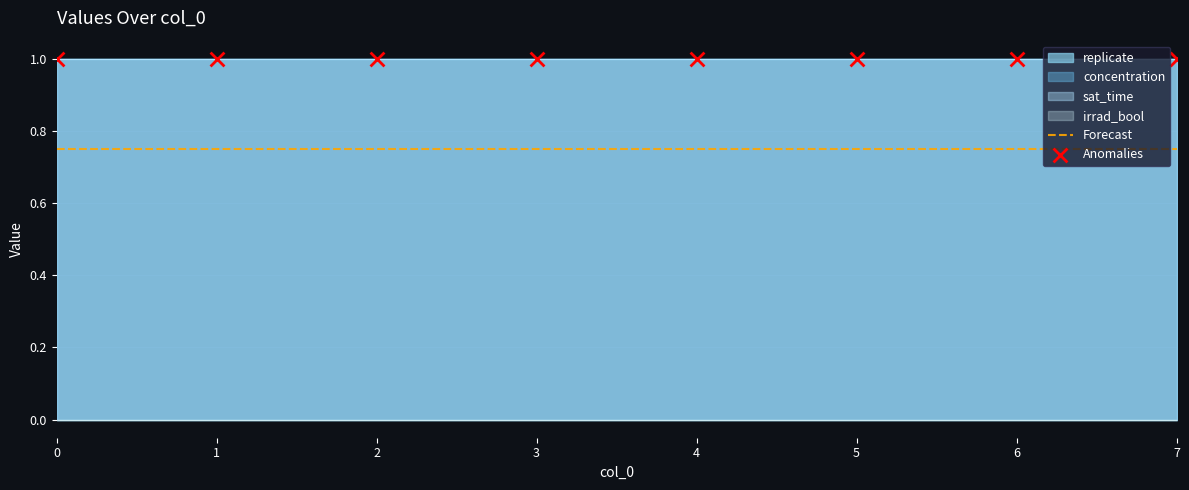

Which series has the largest total across all categories?

Anomalies